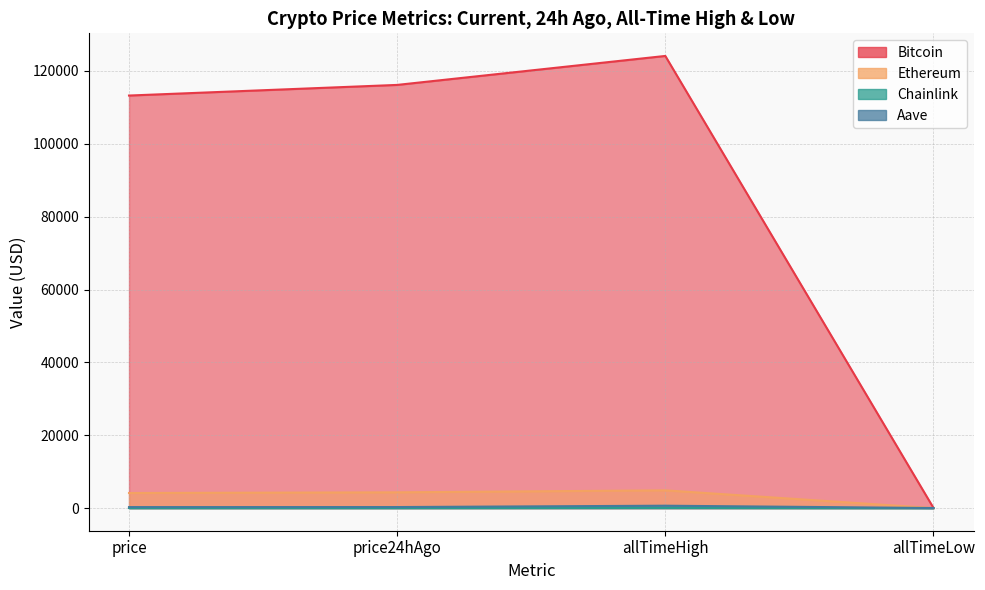

At how many categories does at least one series exceed 97475?

3